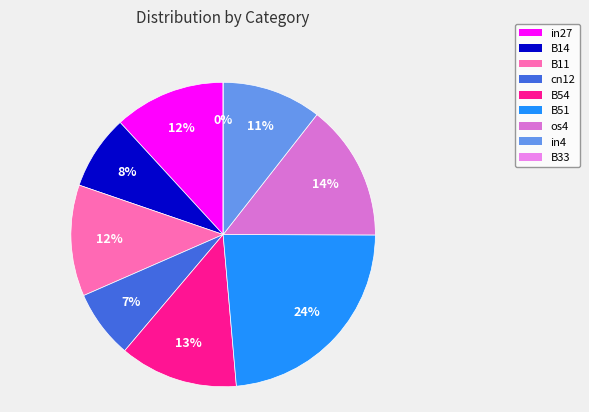

Count the number of slices in the pie.

9